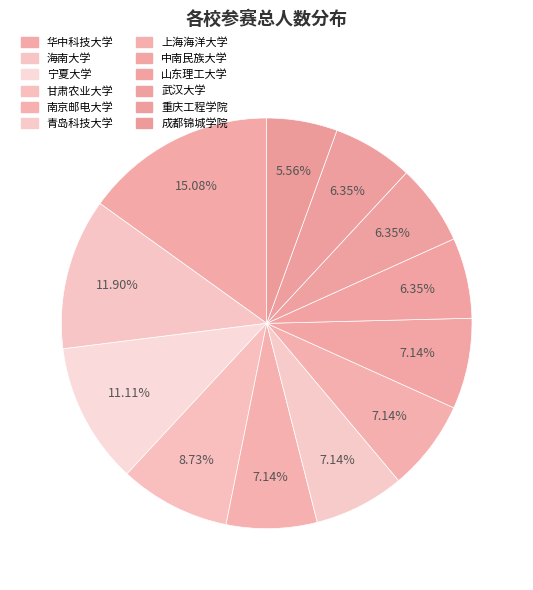

What percentage is NOT represented by 青岛科技大学?

92.9%